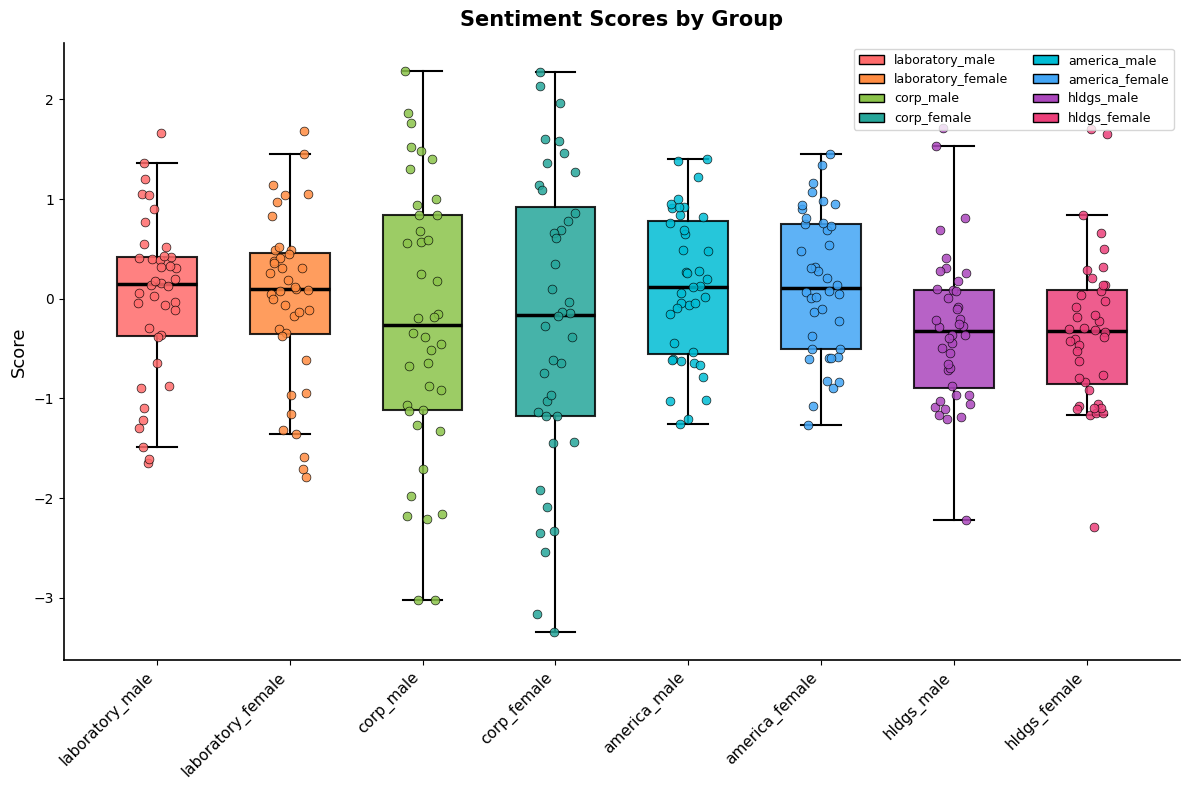

Where is the lower edge of the box for corp_female on the y-axis? The values are not printed on the chart, so give them approximately, as read against the axis.

-1.2